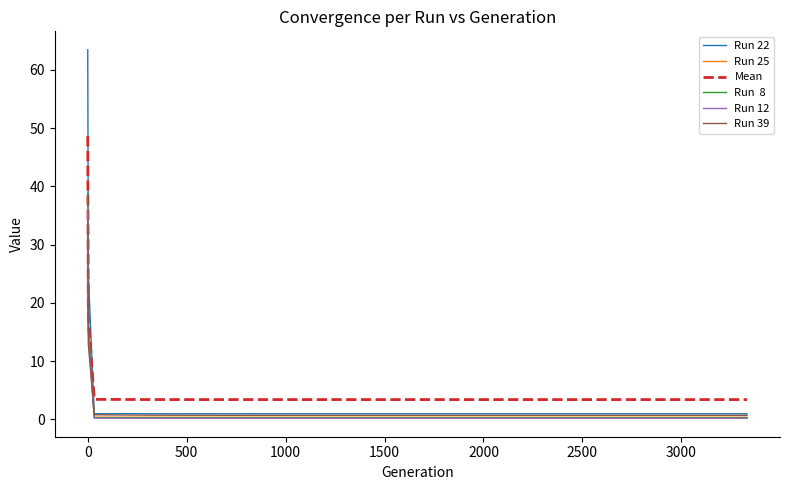

What is the maximum value shown in the chart?

63.4